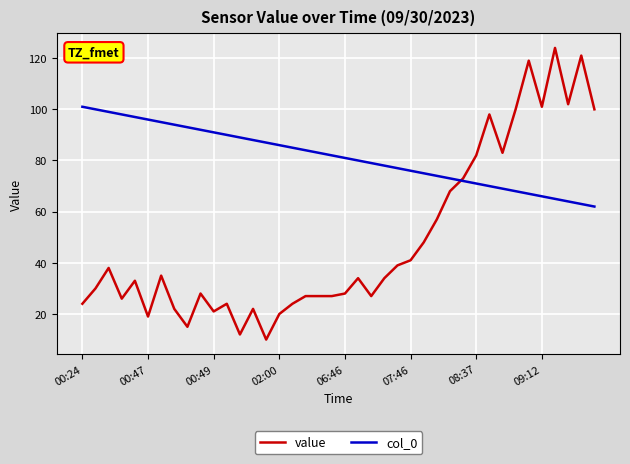

How many intersections are there between col_0 and value?

1